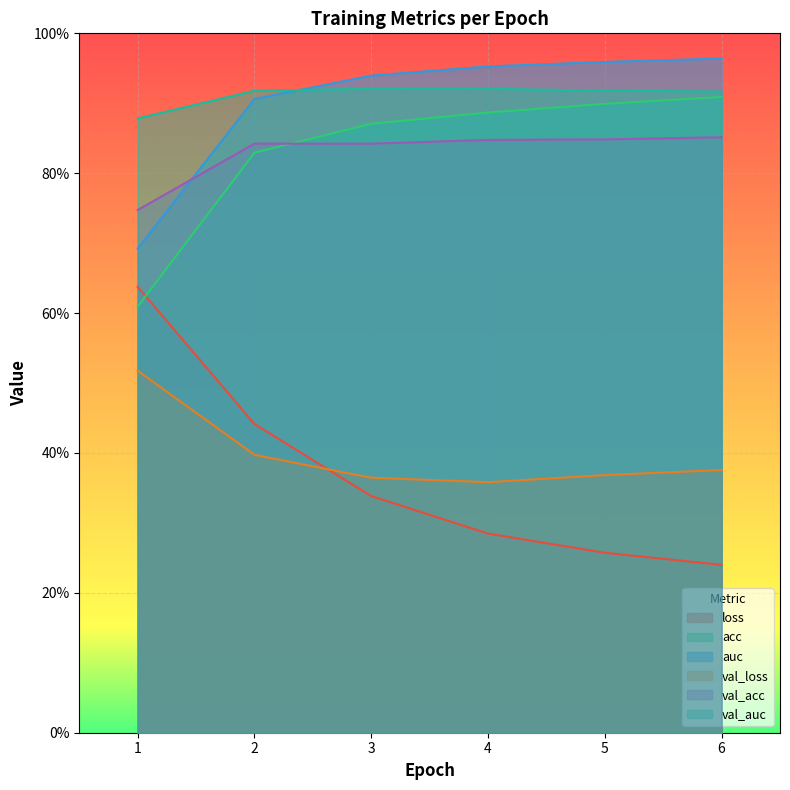

Reading left to right, extract all data points from this chart.

loss: 0.6	0.4	0.3	0.3	0.3	0.2
acc: 0.6	0.8	0.9	0.9	0.9	0.9
auc: 0.7	0.9	0.9	1.0	1.0	1.0
val_loss: 0.5	0.4	0.4	0.4	0.4	0.4
val_acc: 0.7	0.8	0.8	0.8	0.8	0.9
val_auc: 0.9	0.9	0.9	0.9	0.9	0.9